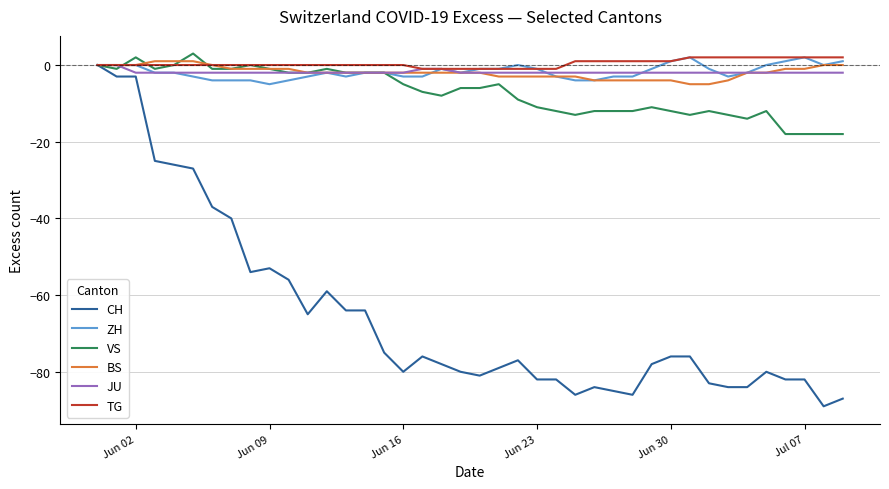

What is the minimum value for BS?

-5